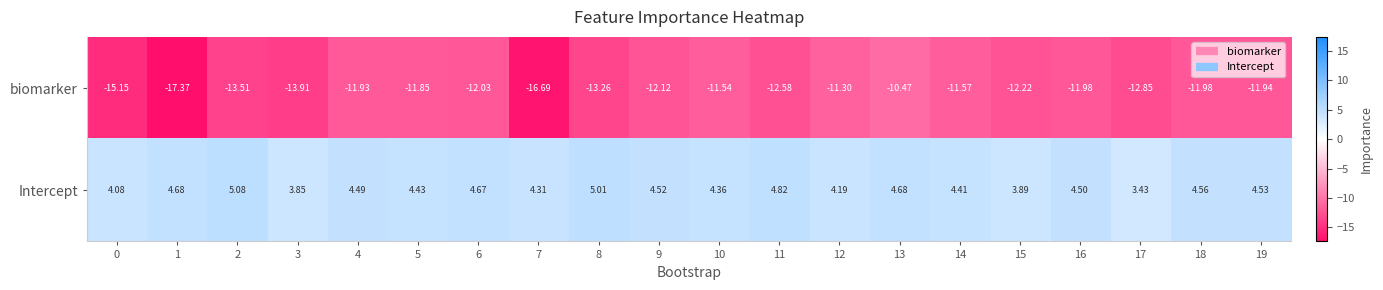

What is the total value across all series at 1?

-12.7